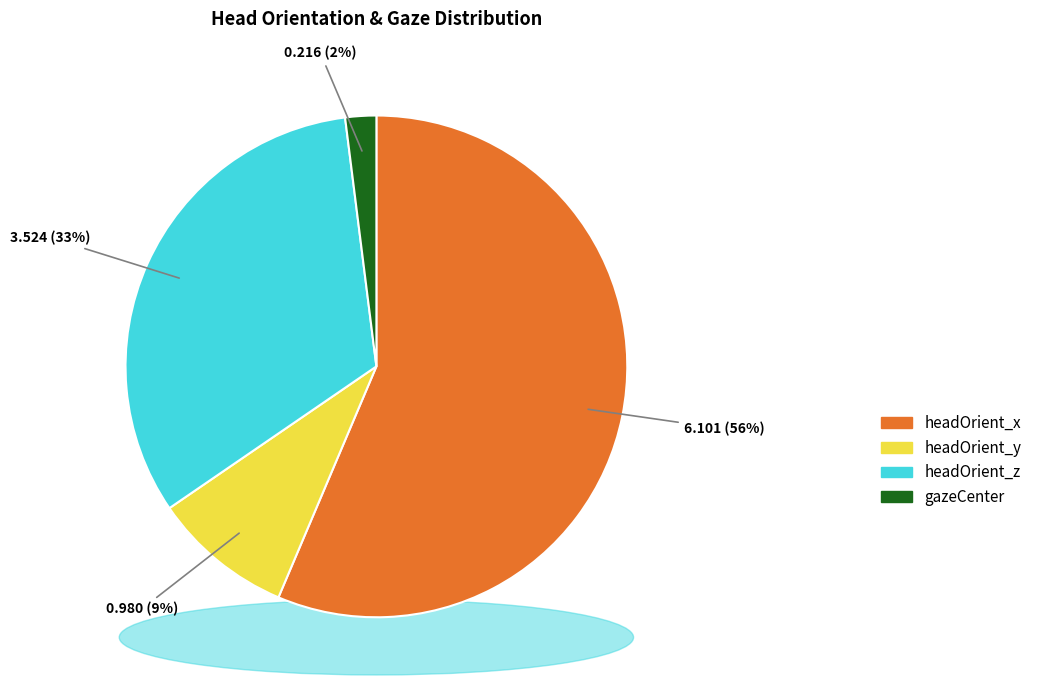

Count the number of slices in the pie.

4